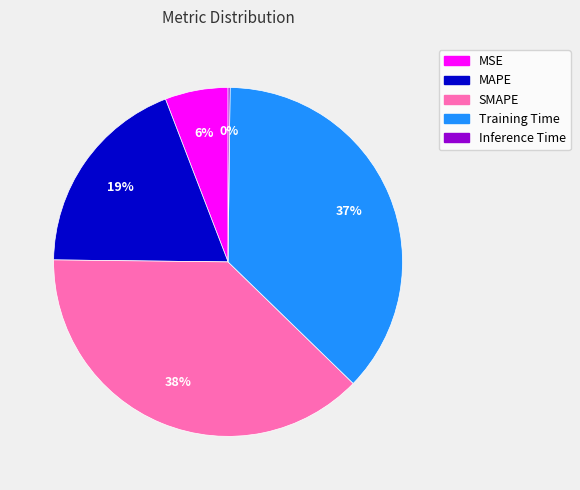

The Training Time slice represents 37% of the pie. True or false?

True